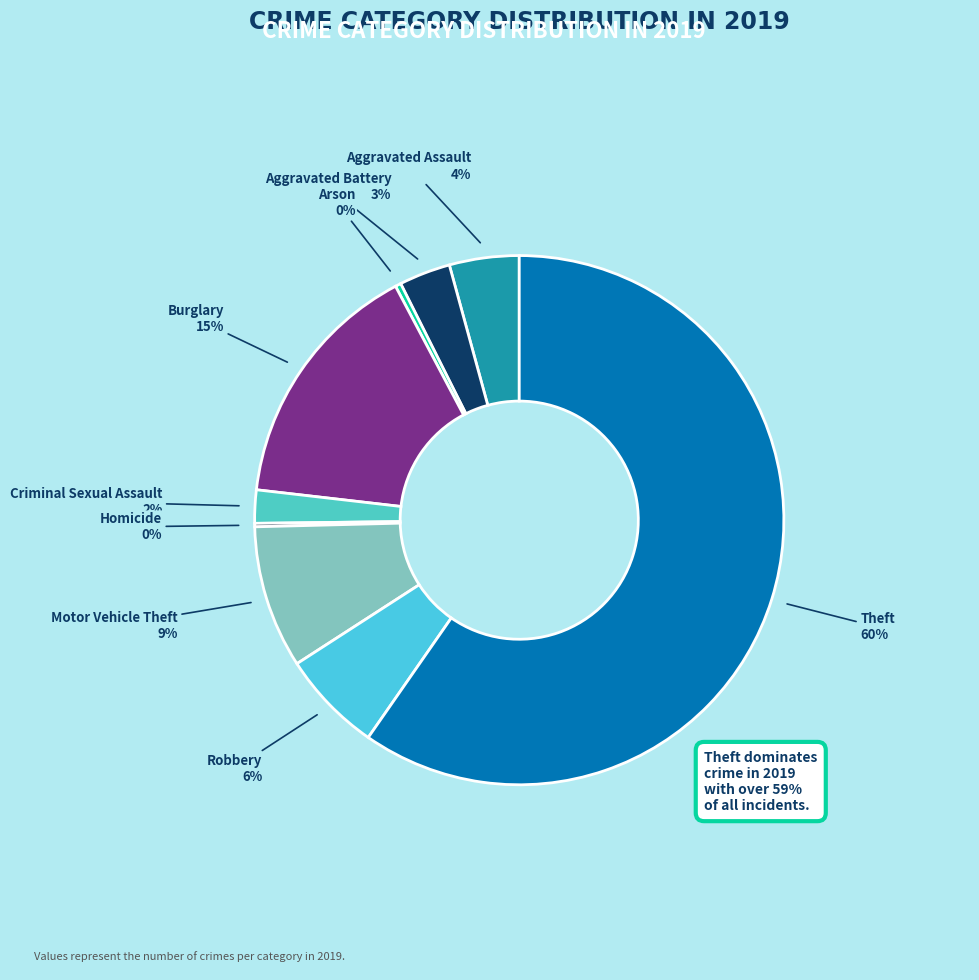

To the nearest percent, what is the average slice percentage?

11%